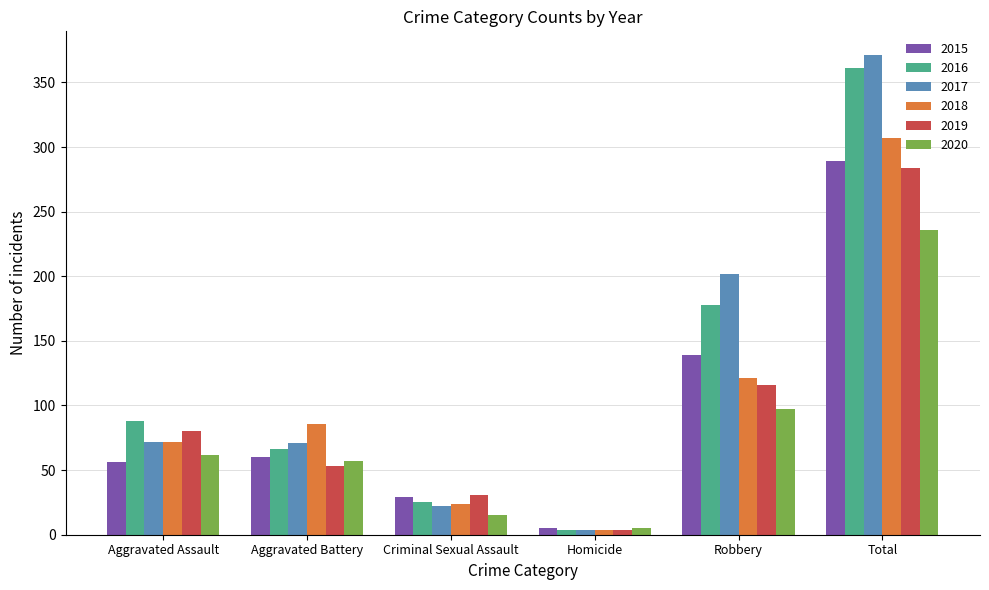

The 2019 series shows 4 at Homicide. True or false?

True